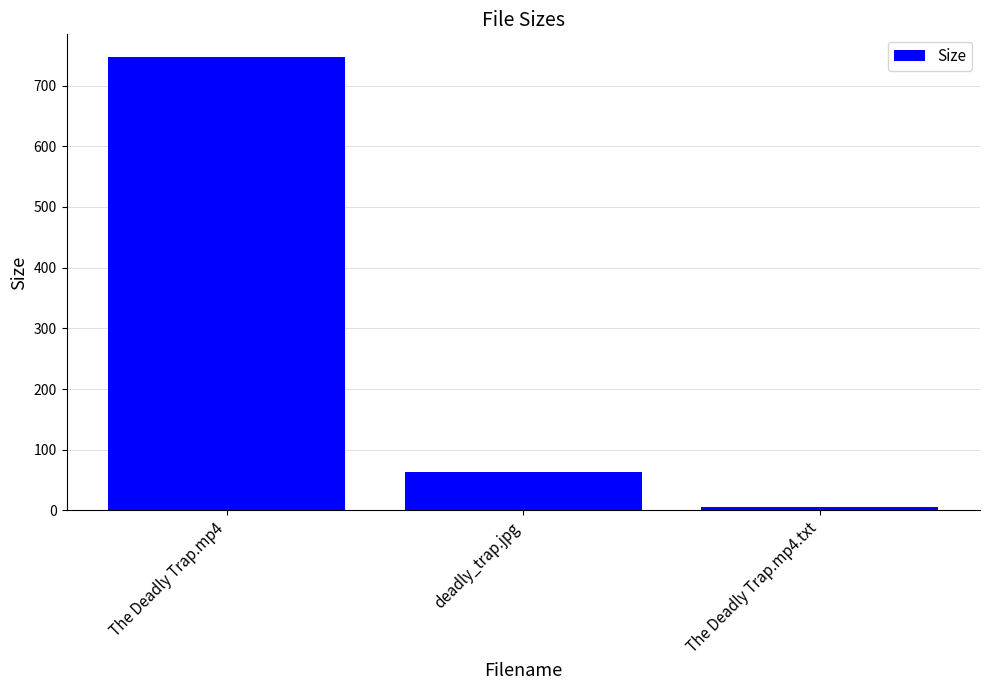

What is the ratio of the value at deadly_trap.jpg to the value at The Deadly Trap.mp4.txt?

10.1